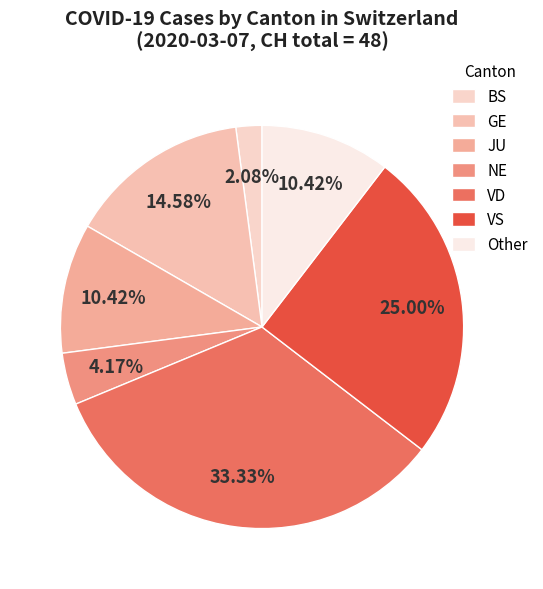

What is the smallest slice in the pie chart?

BS